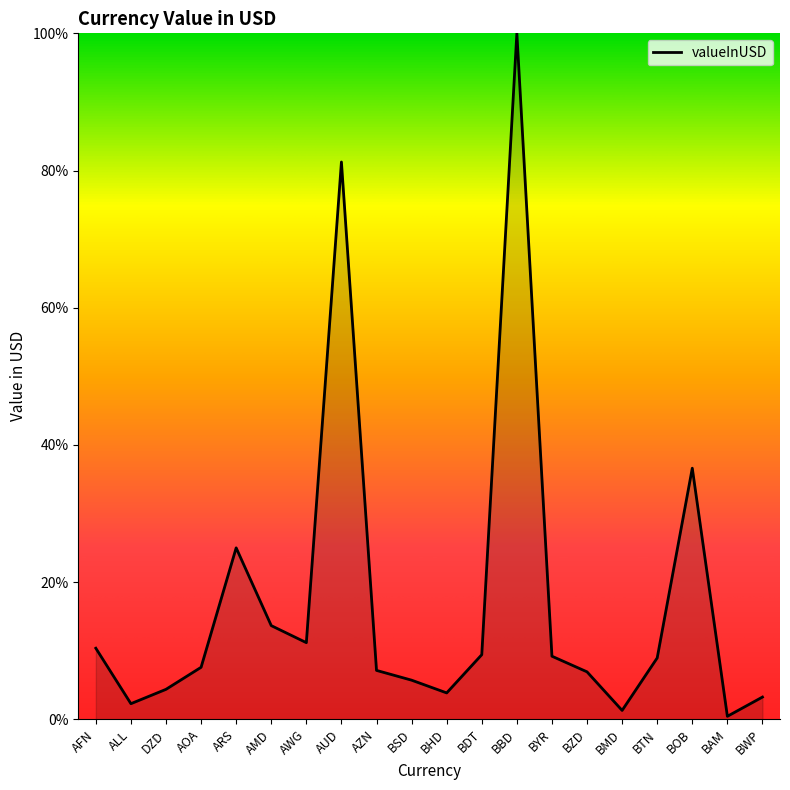

What is the sum of the values at BSD and BDT?

15.1